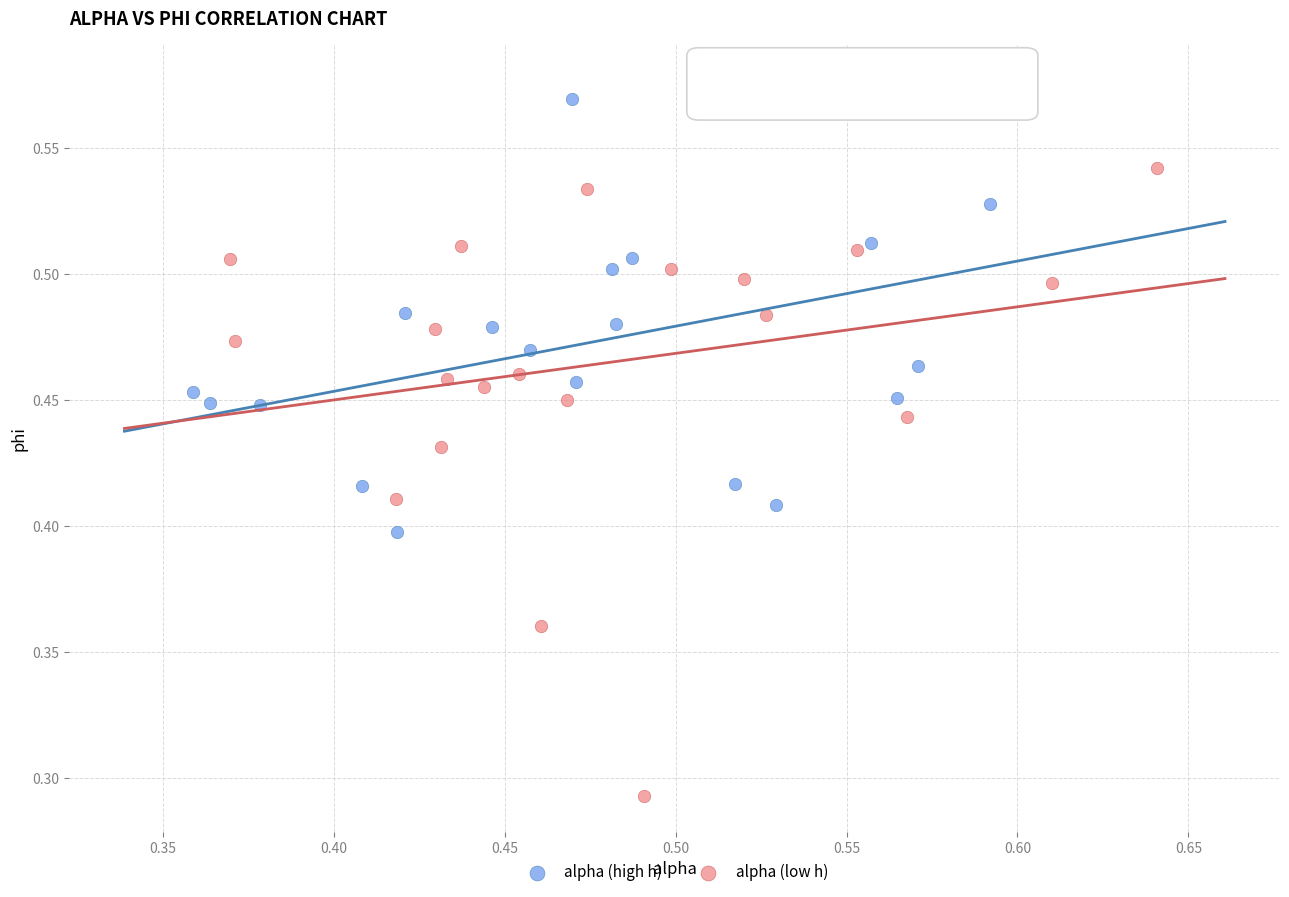

Which series reaches the minimum Y coordinate?

alpha (low h)